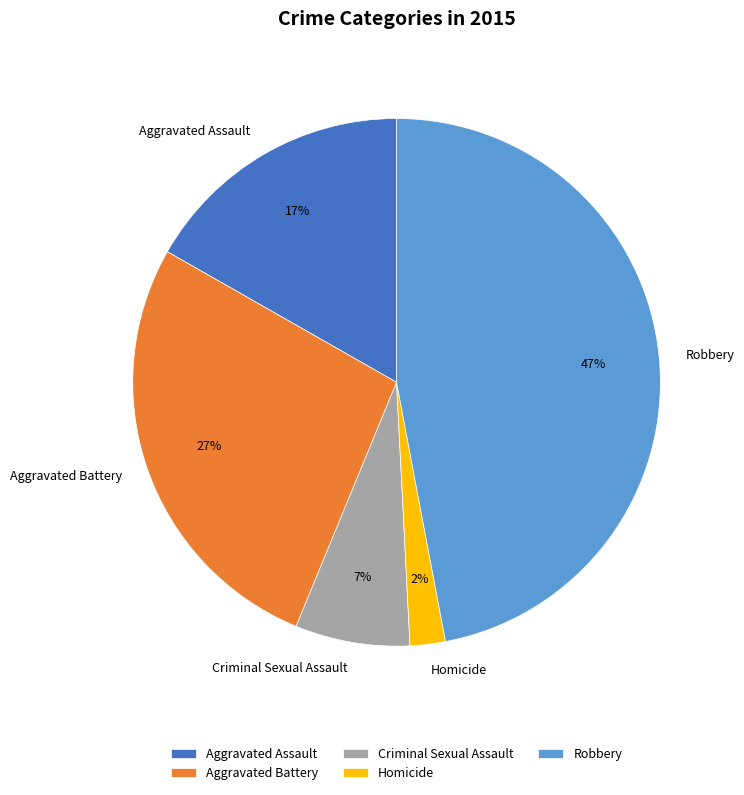

Count the number of slices in the pie.

5